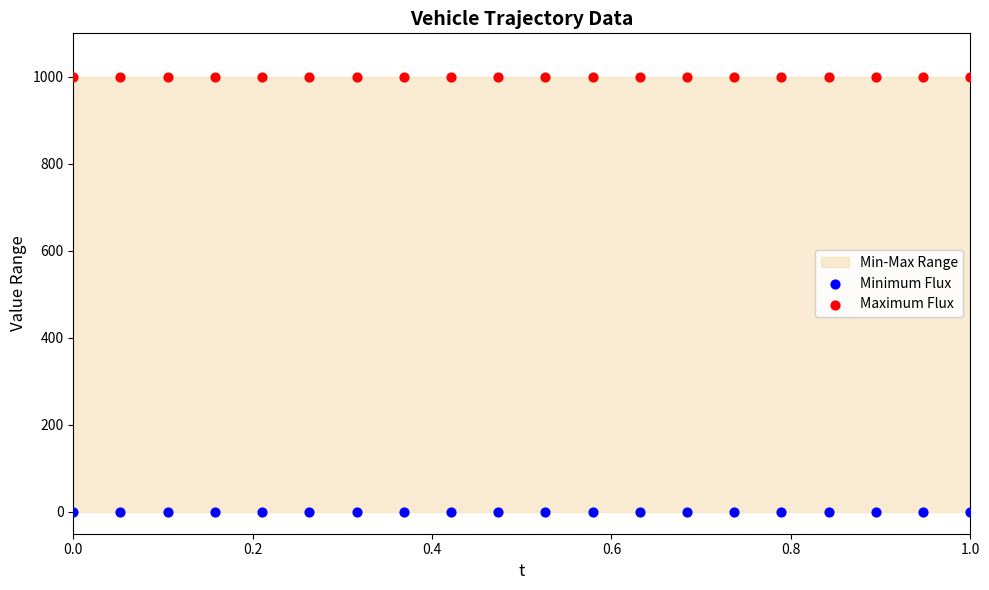

Which series reaches the minimum Y coordinate?

Minimum Flux